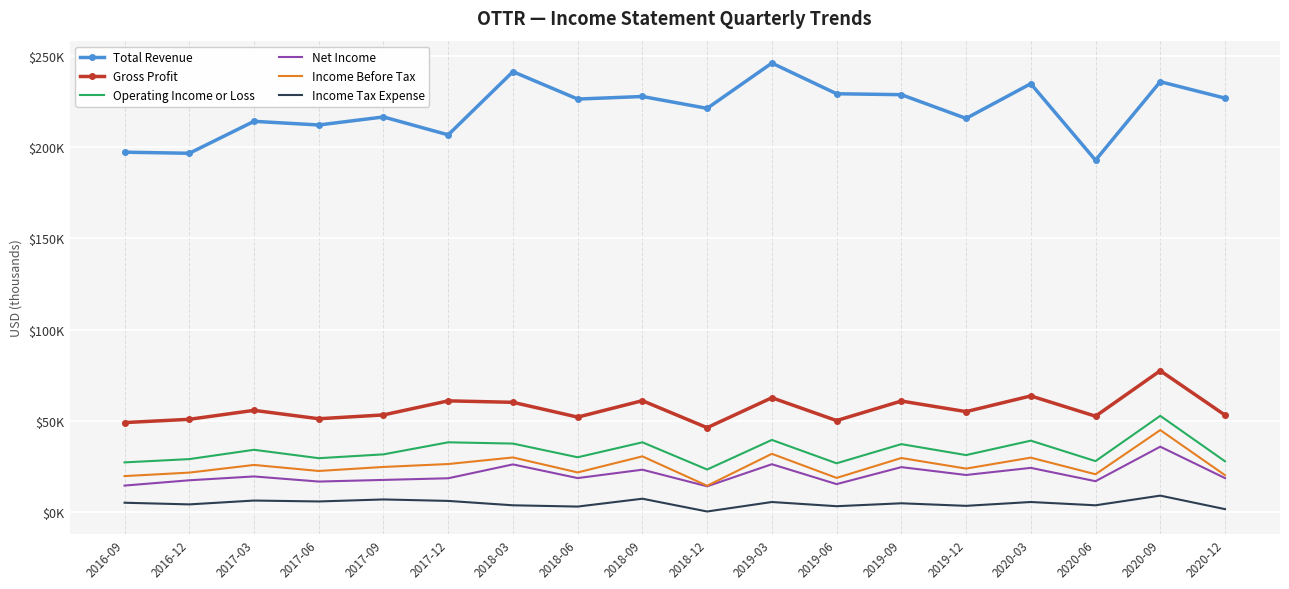

At which label does Net Income first exceed 18700?

2017-03